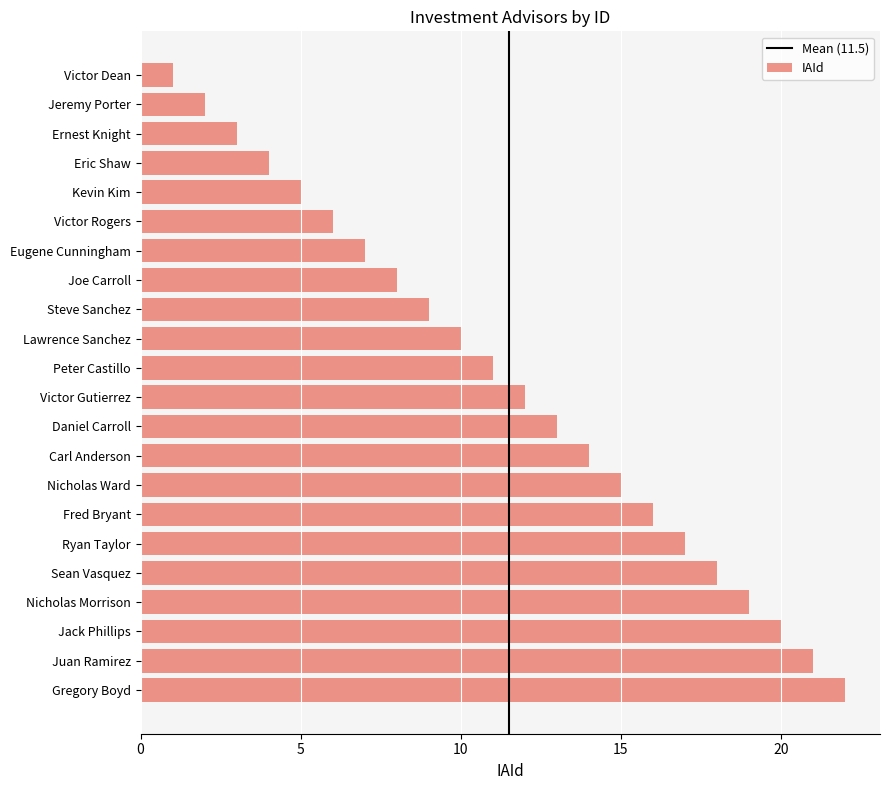

What position from the bottom is Juan Ramirez?

2